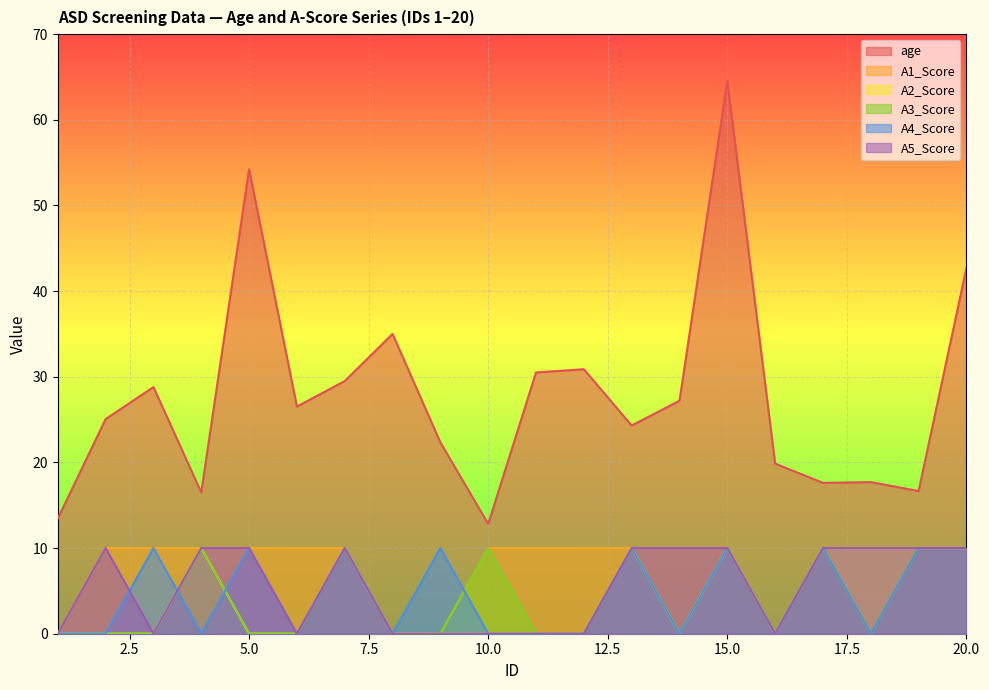

Which series has the widest spread of values?

age